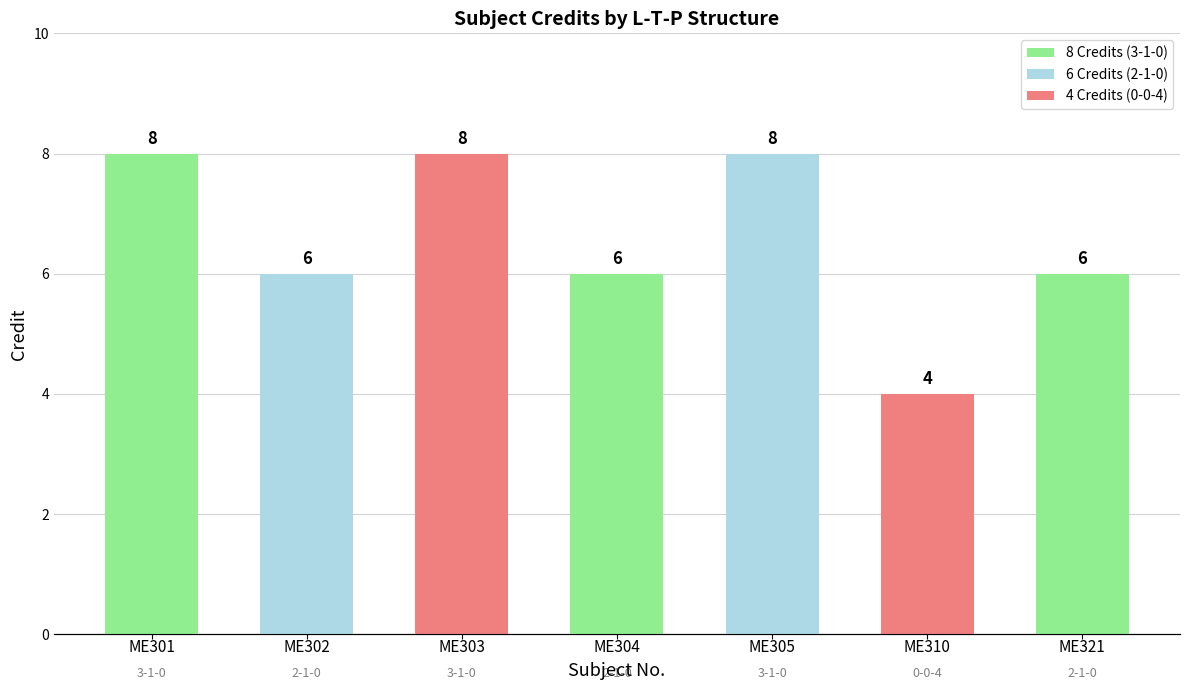

Is it true that the value at ME305 is 8?

True